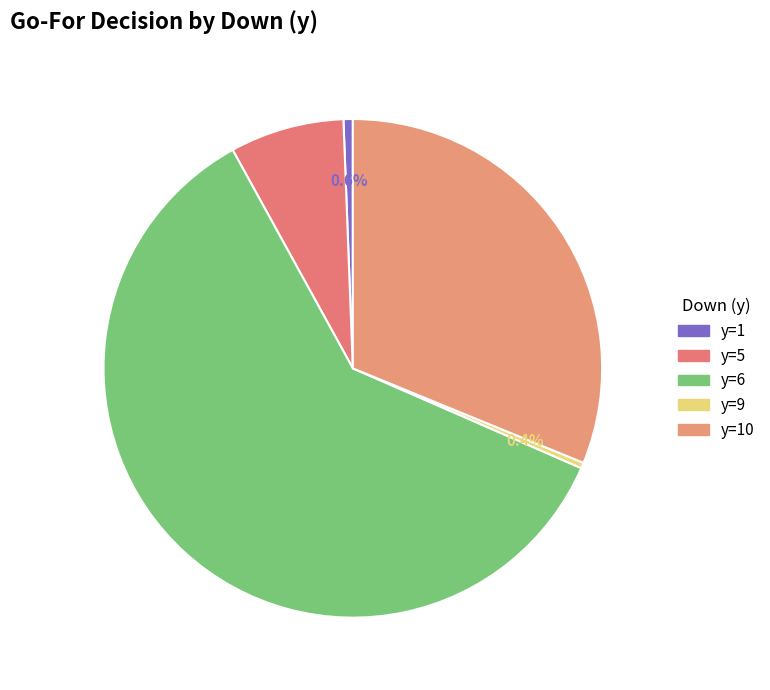

How many slices are in this pie chart?

5